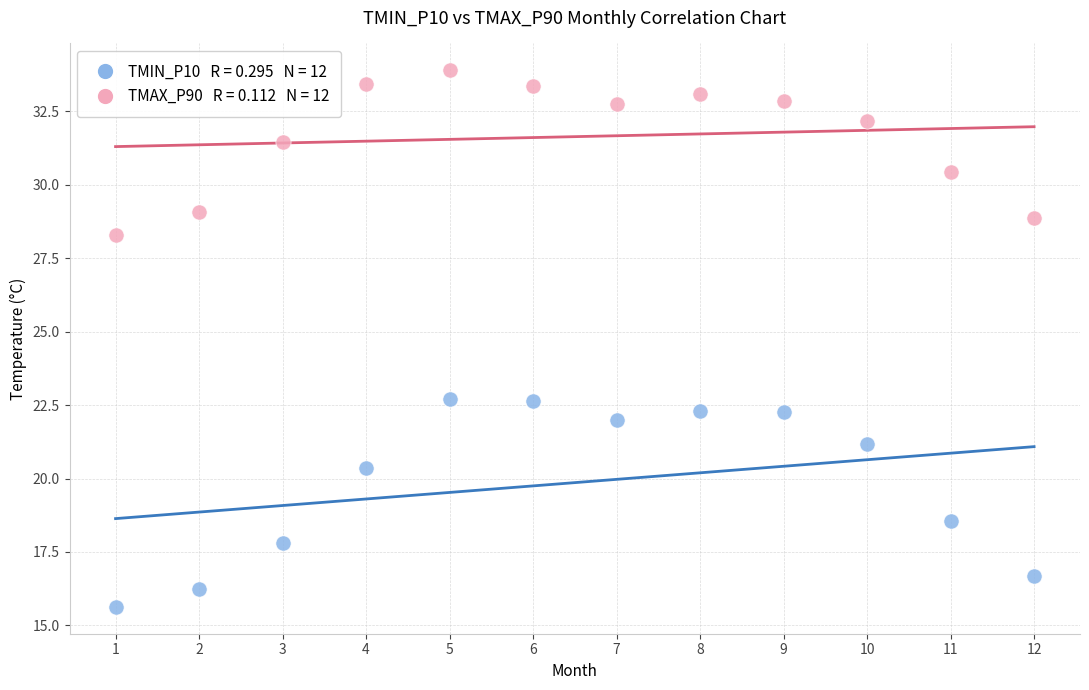

Across all data points, what is the range of Y values (max minus min)?

18.3